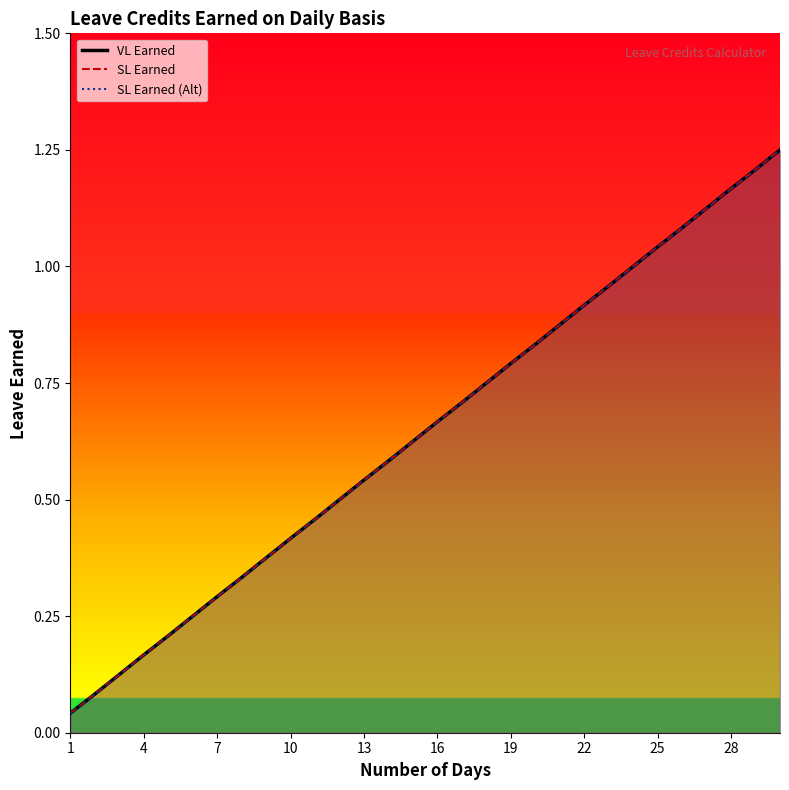

What is the label of the 10th point from the left?

10